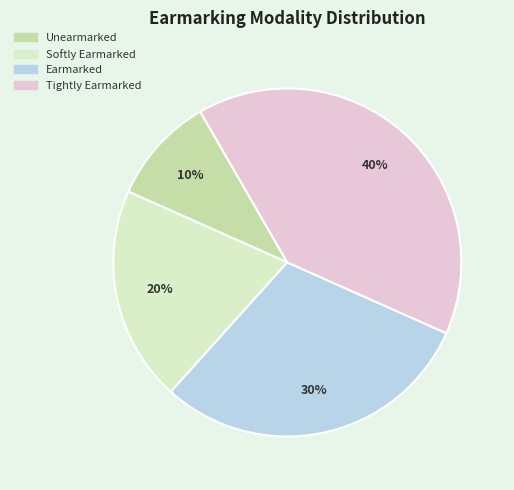

The Earmarked slice represents 20% of the pie. True or false?

False